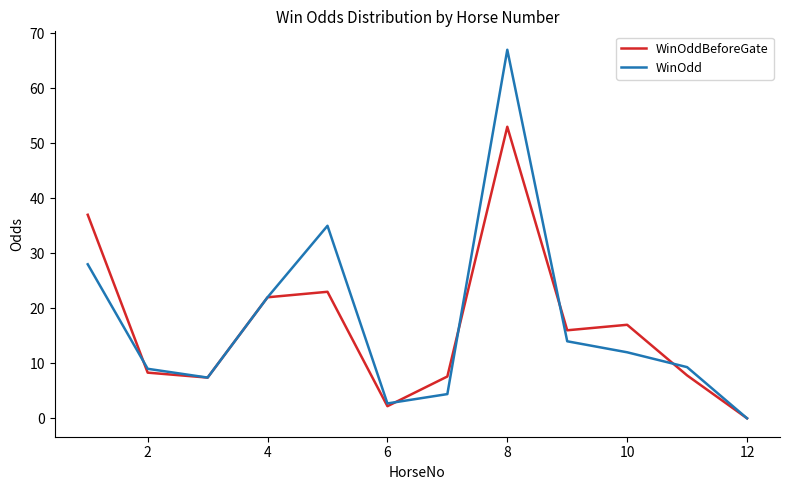

What is the average value of the WinOdd series?

17.6